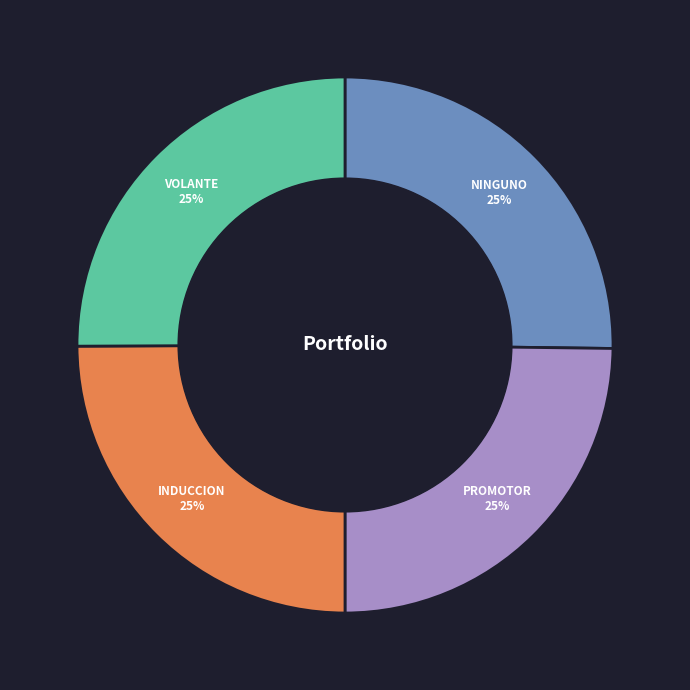

Is it true that PROMOTOR is 25% of the pie?

True